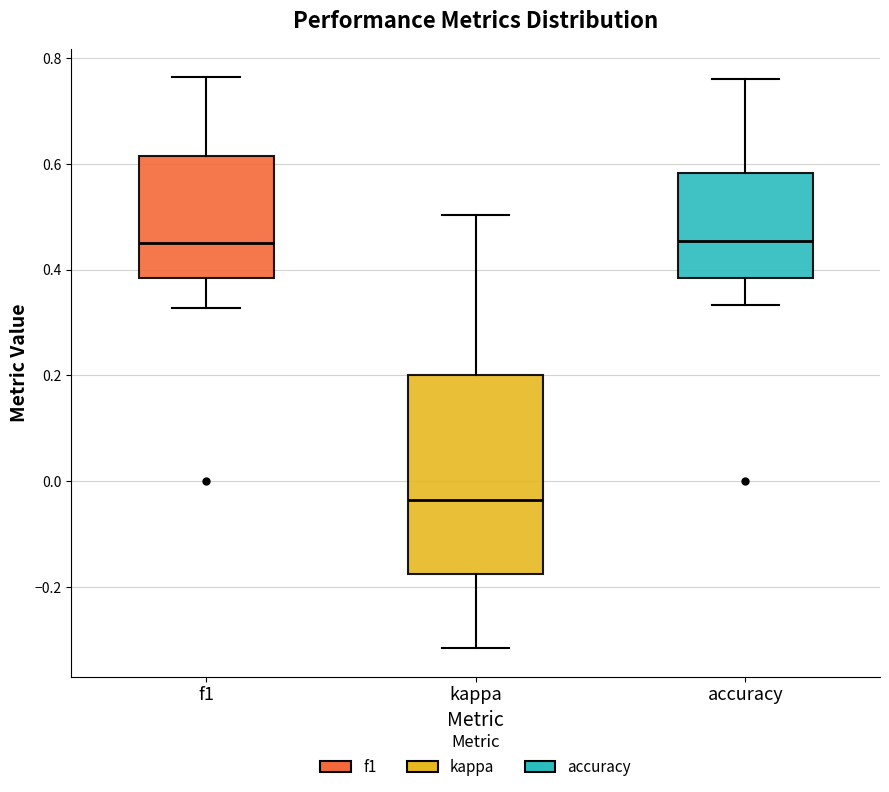

Reading left to right, transcribe this box plot: for each box, give where its median line is, the range the box spans, and where its two whiskers end, as read against the y-axis. The values are not printed on the chart, so give them approximately, as read against the axis.

f1: median 0.44, box 0.38 to 0.62, whiskers 0.32 to 0.76
kappa: median -0.04, box -0.18 to 0.20, whiskers -0.32 to 0.50
accuracy: median 0.46, box 0.38 to 0.58, whiskers 0.34 to 0.76